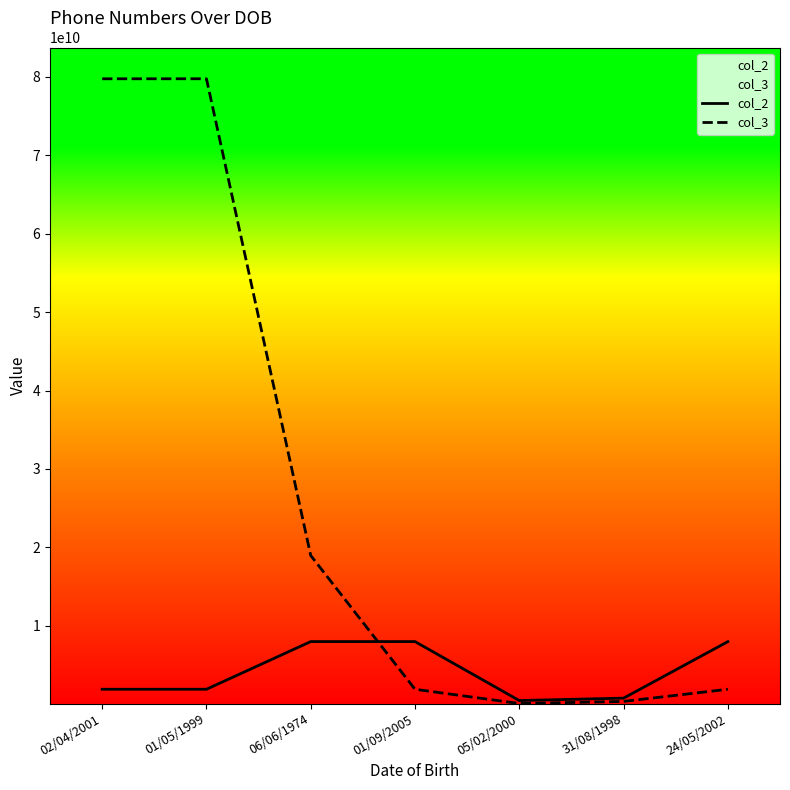

What is the difference between the maximum and second lowest values in the col_2 series?

7215422675